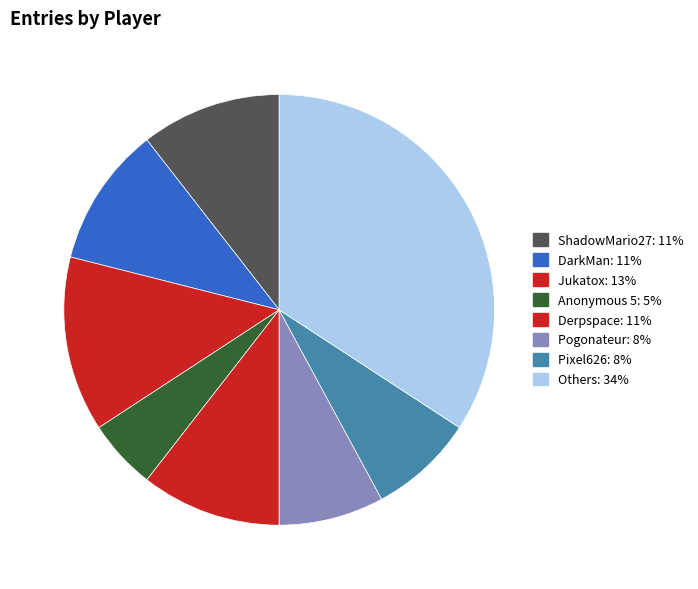

How many segments does this pie chart have?

8